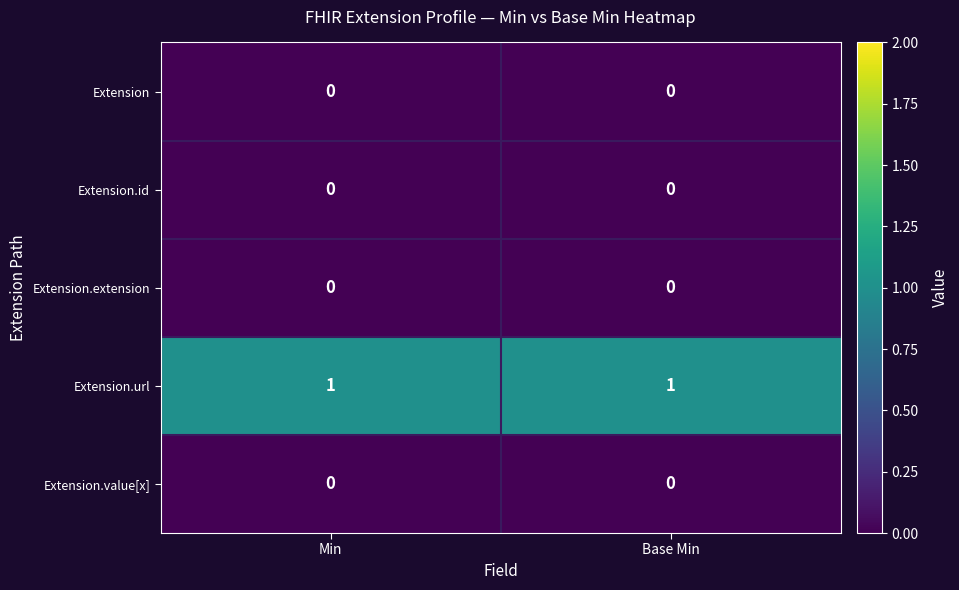

Which series has the largest total across all categories?

Extension.url